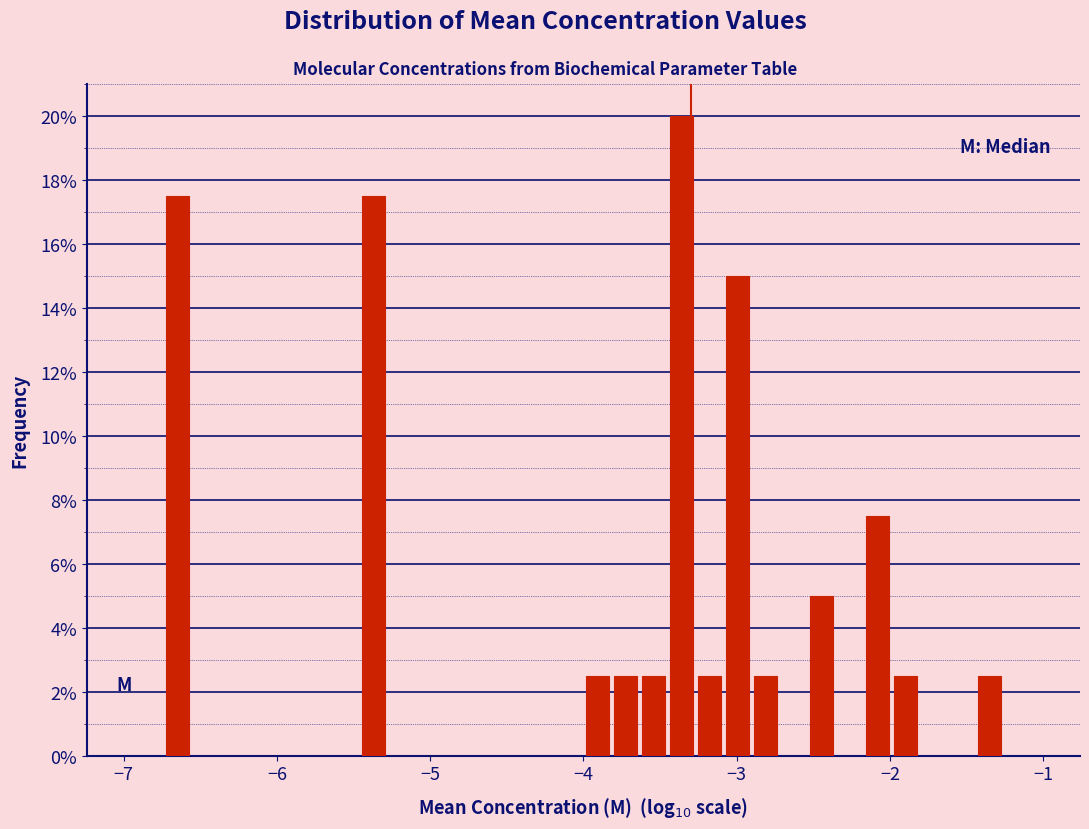

Read against the x-axis, roughly where is the centre of the tallest bar?

-3.4